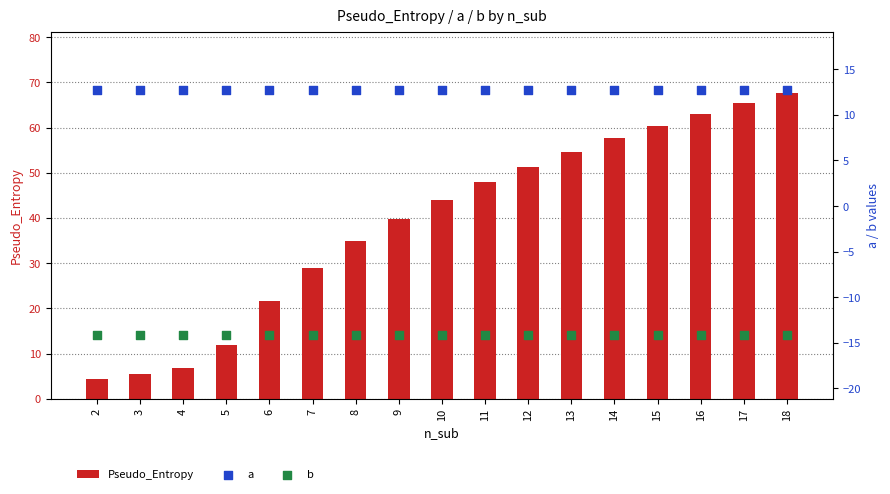

At how many categories does at least one series exceed 22?

12